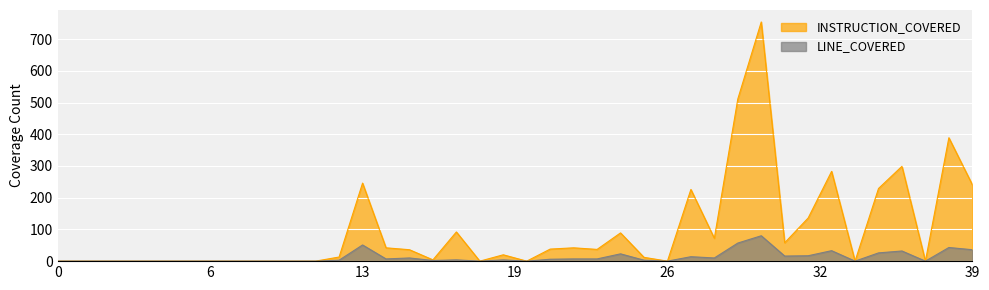

What is the sum of the LINE_COVERED values at 27 and 8?

14